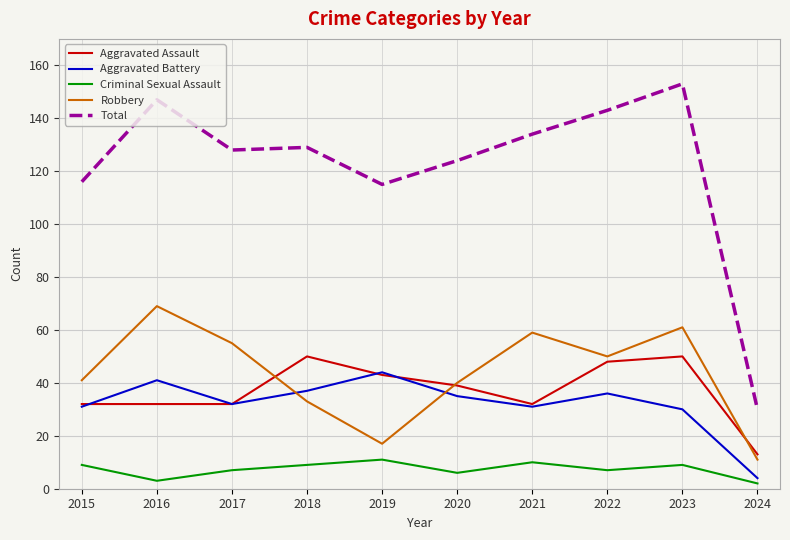

What is the minimum value for Total?

30